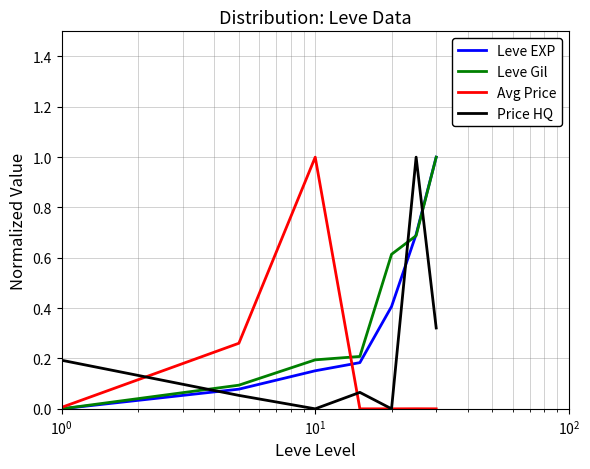

How many times do Price HQ and Leve EXP cross each other?

3